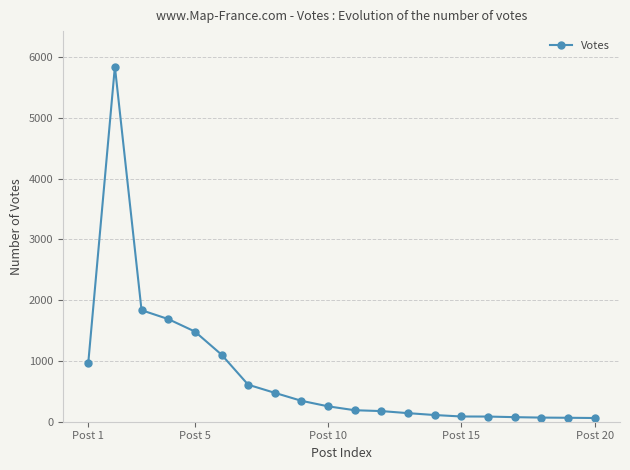

What is the greatest value displayed?

5842